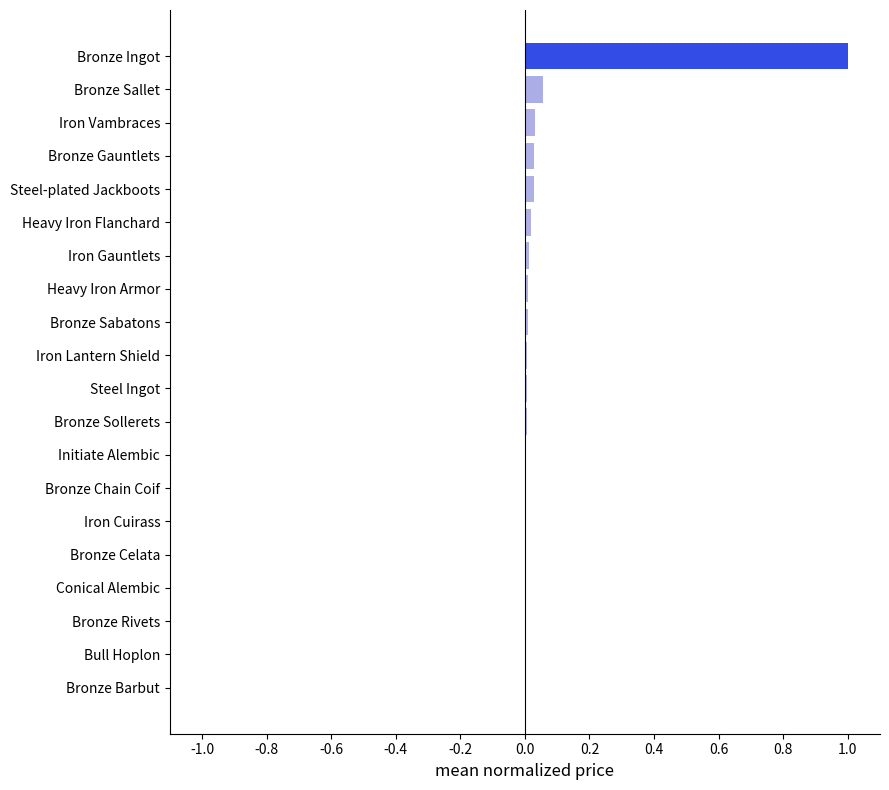

Are the bars horizontal?

Yes